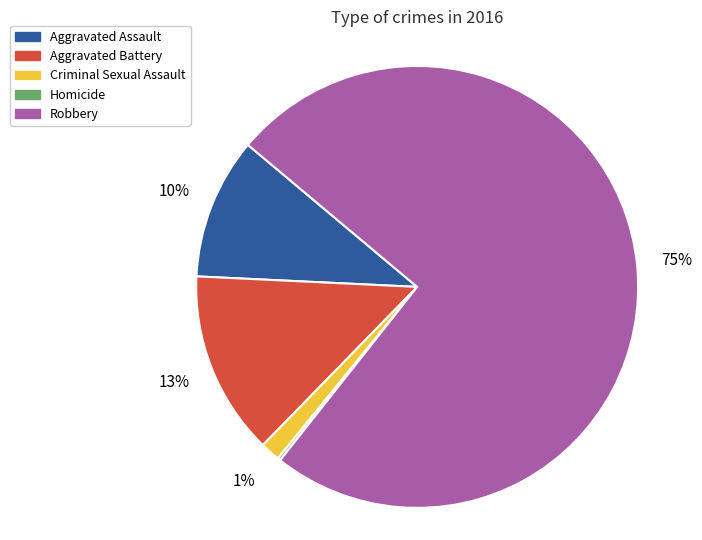

What is the largest slice in the pie chart?

Robbery